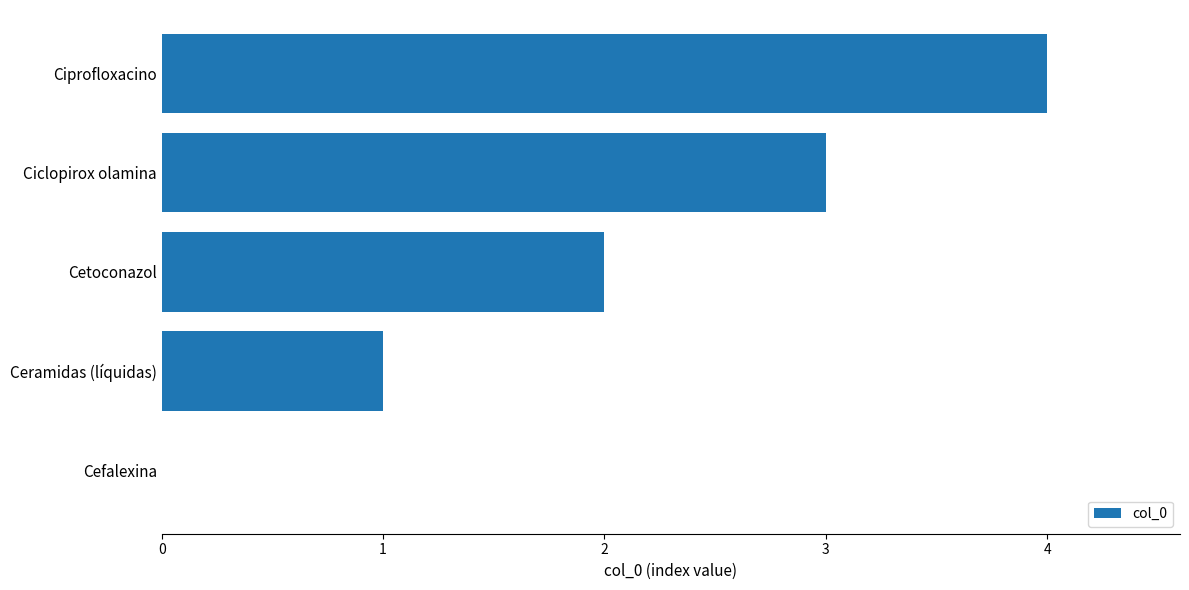

What value does the data have at Ciclopirox olamina?

3